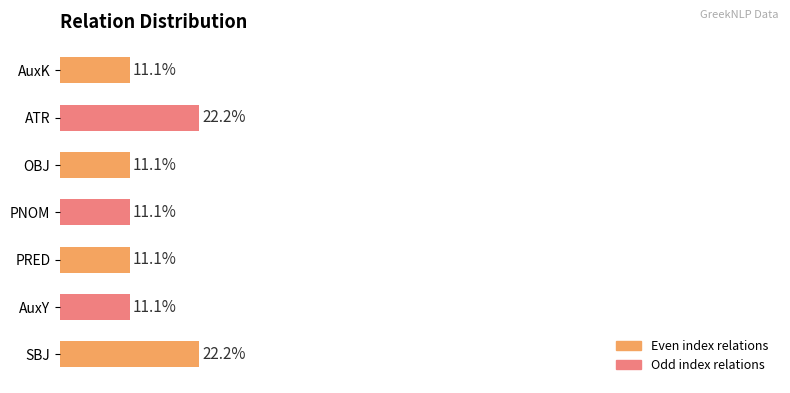

Between SBJ and AuxK, which is larger?

SBJ